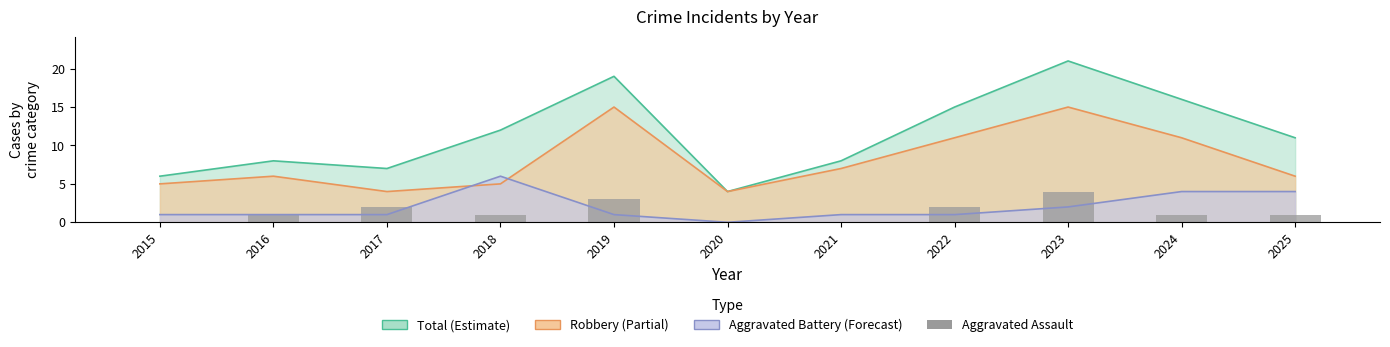

How many values exceed 1?

4